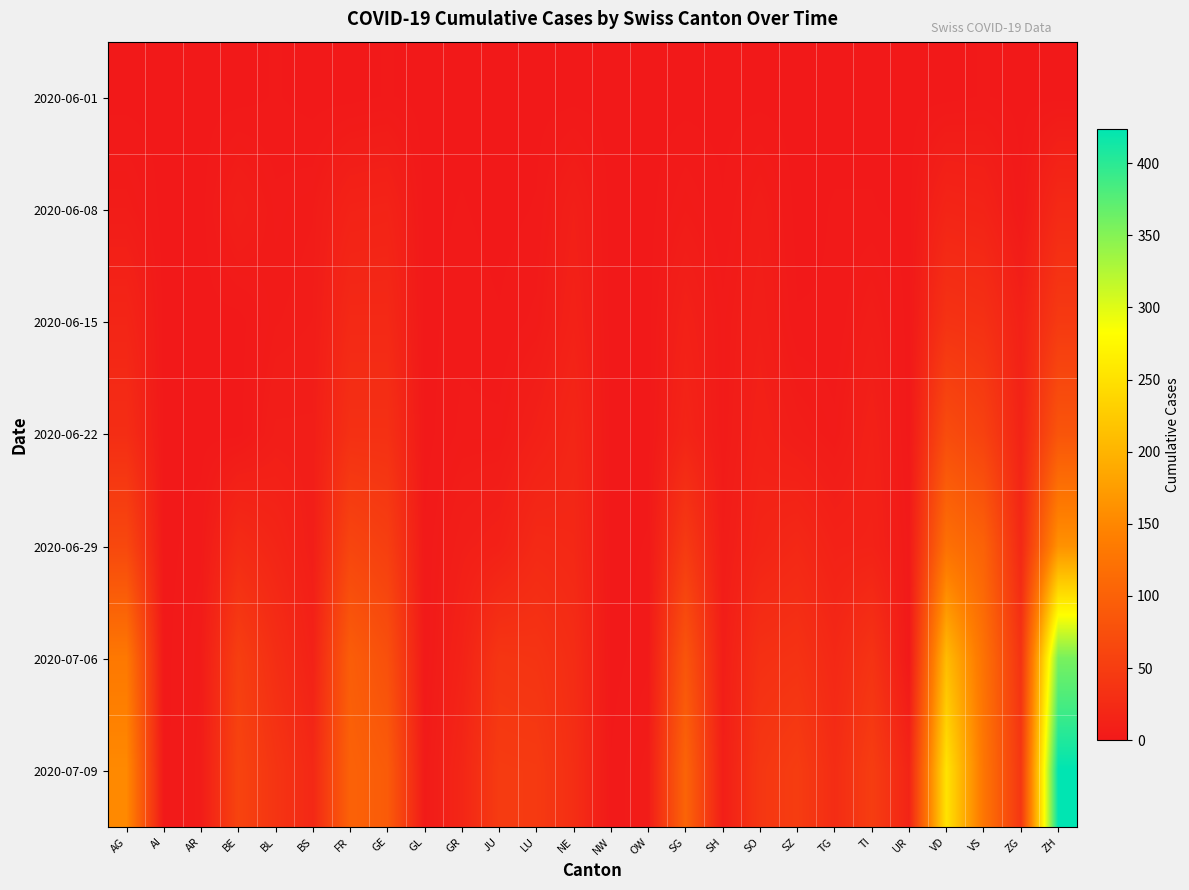

What is the greatest value displayed?

424